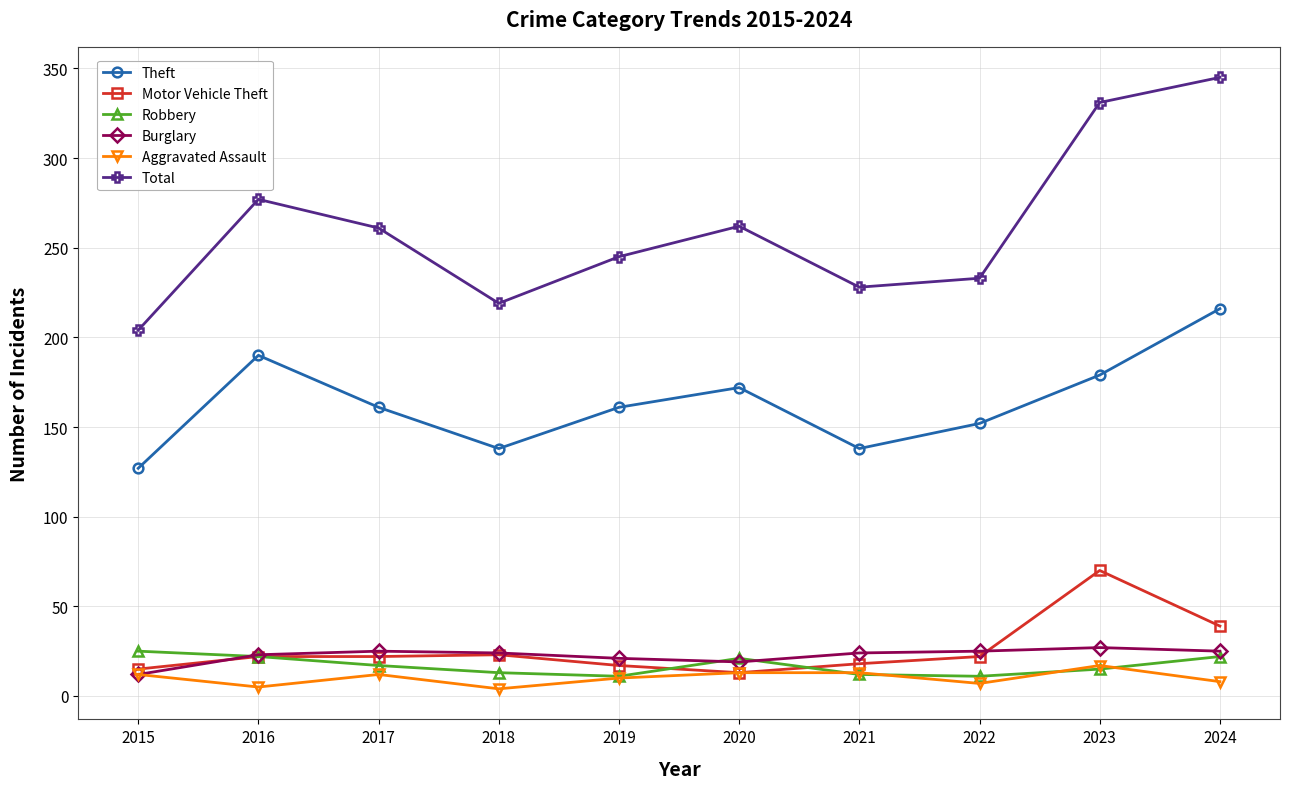

What is the total value across all series at 2024?

655